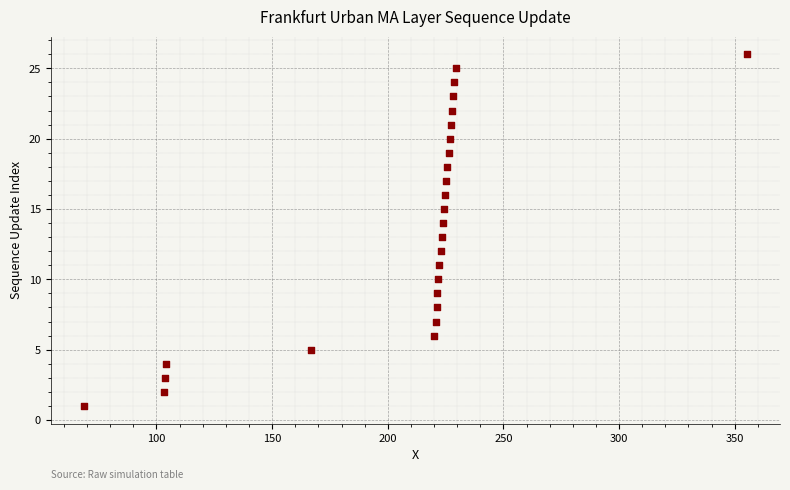

What is the range of Y values (max minus min)?

25